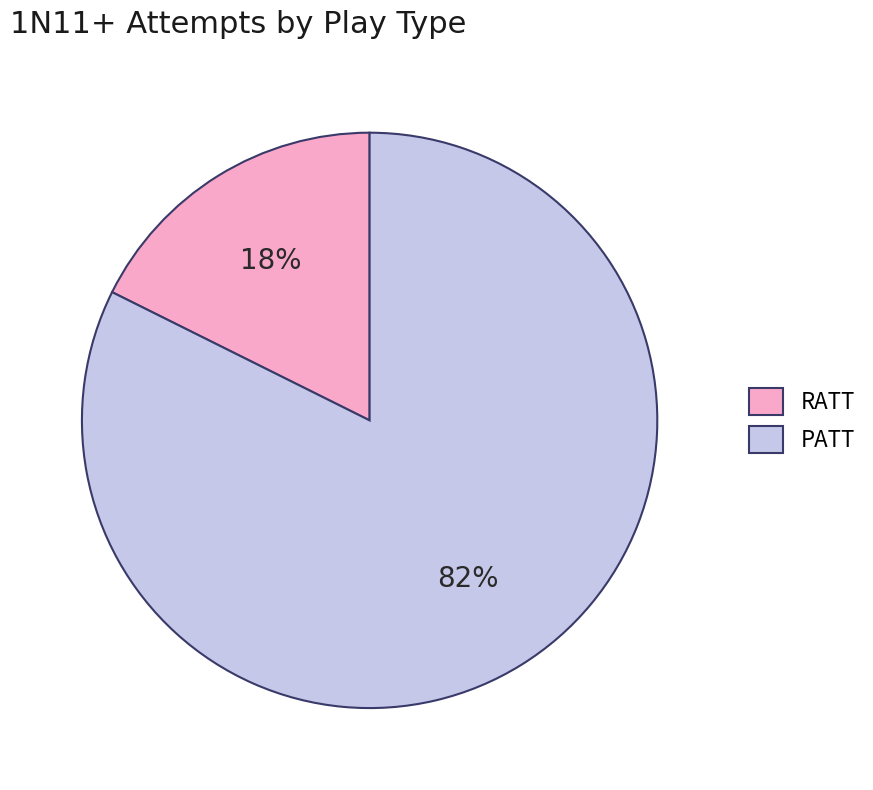

Does PATT account for over 50% of the chart?

Yes